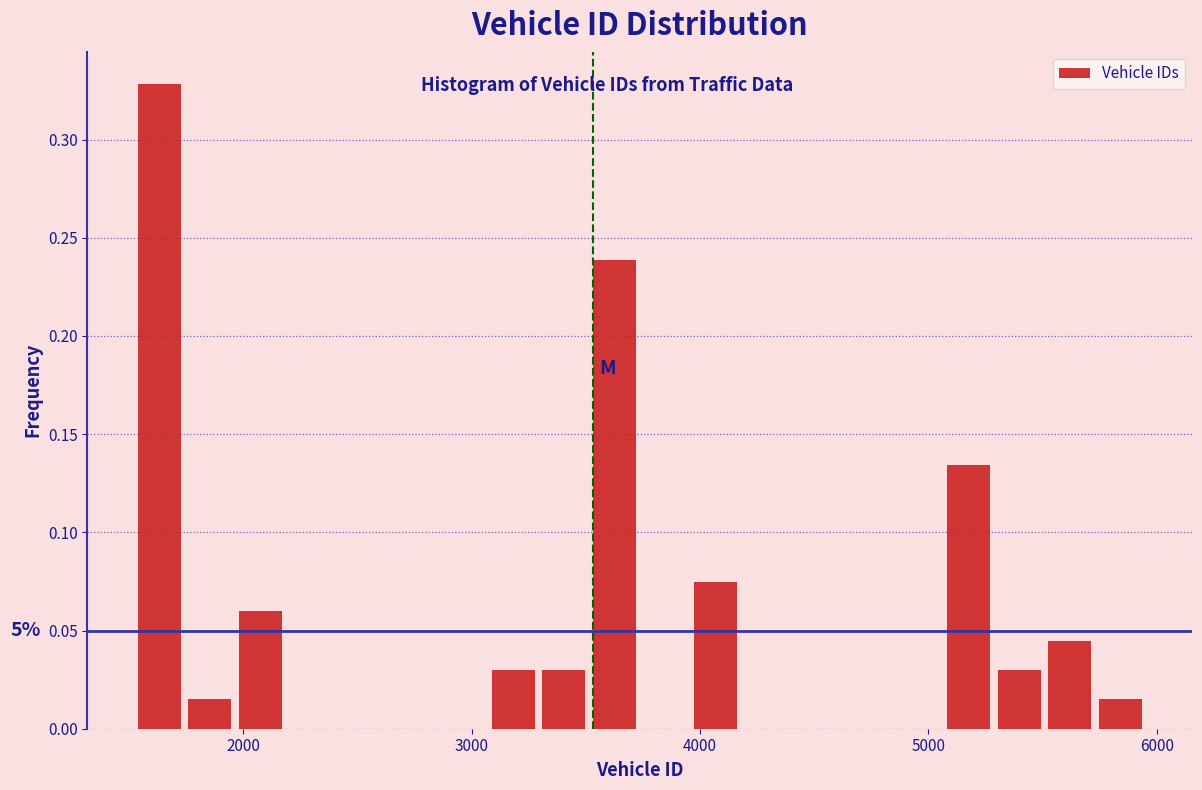

Around what value on the x-axis is the tallest bar? Give the approximate position of its centre, as read against the axis.

1600